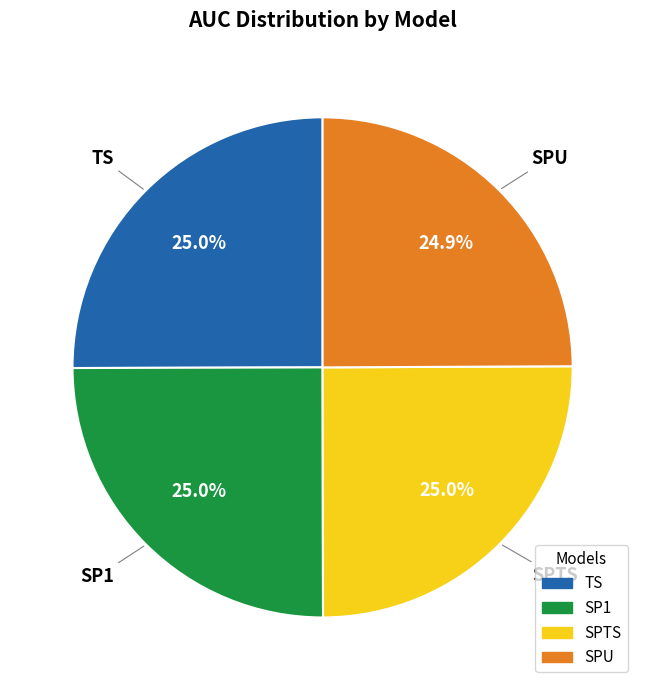

Is SPU the majority of the pie?

No